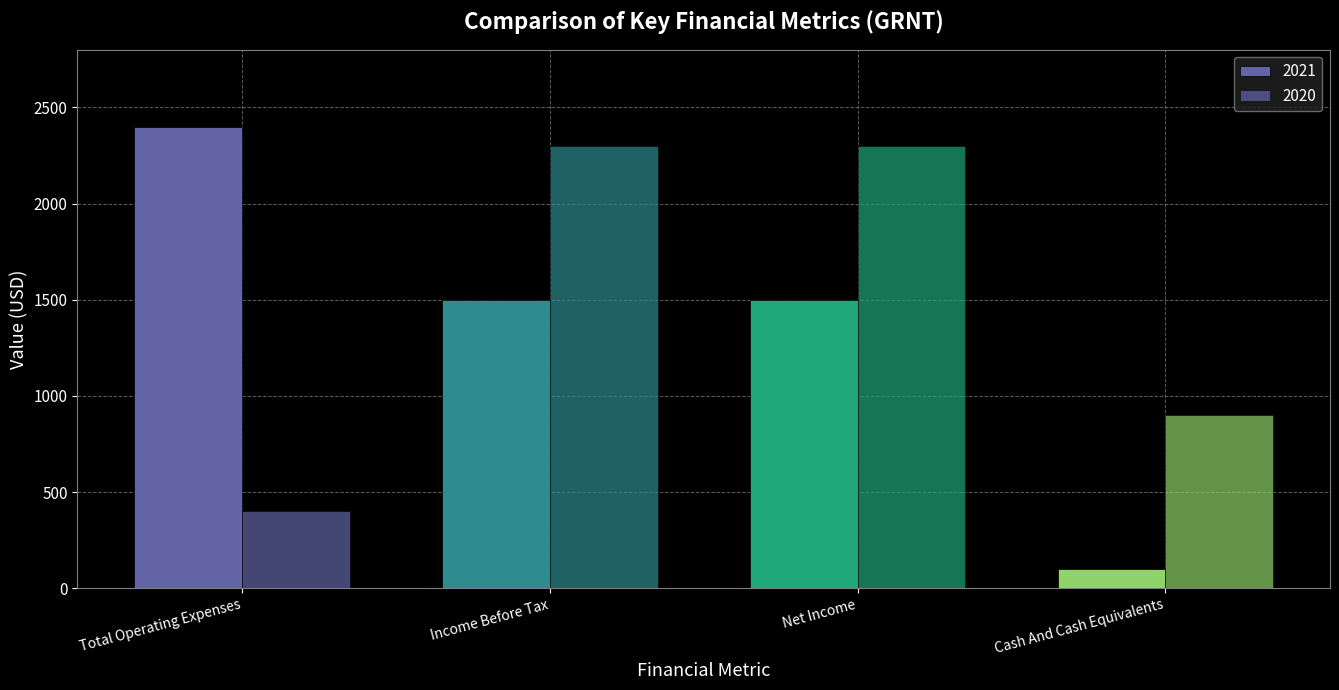

What is the label of the 4th bar from the right?

Total Operating Expenses